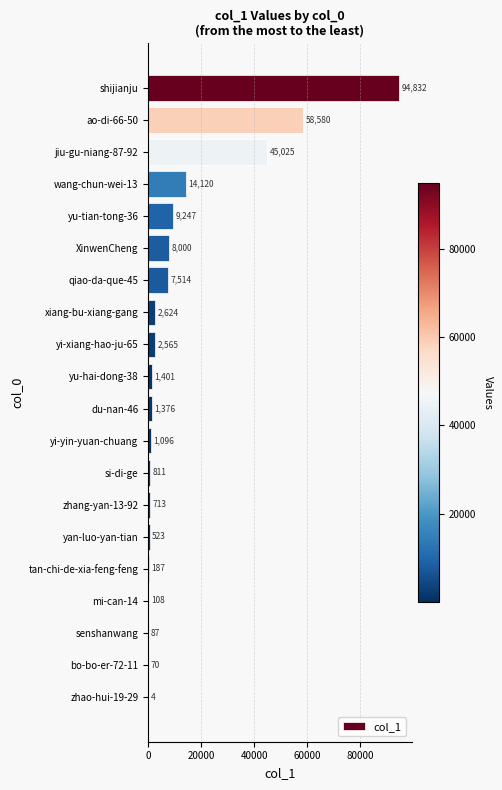

What is the sum of the values at yu-tian-tong-36 and si-di-ge?

10058